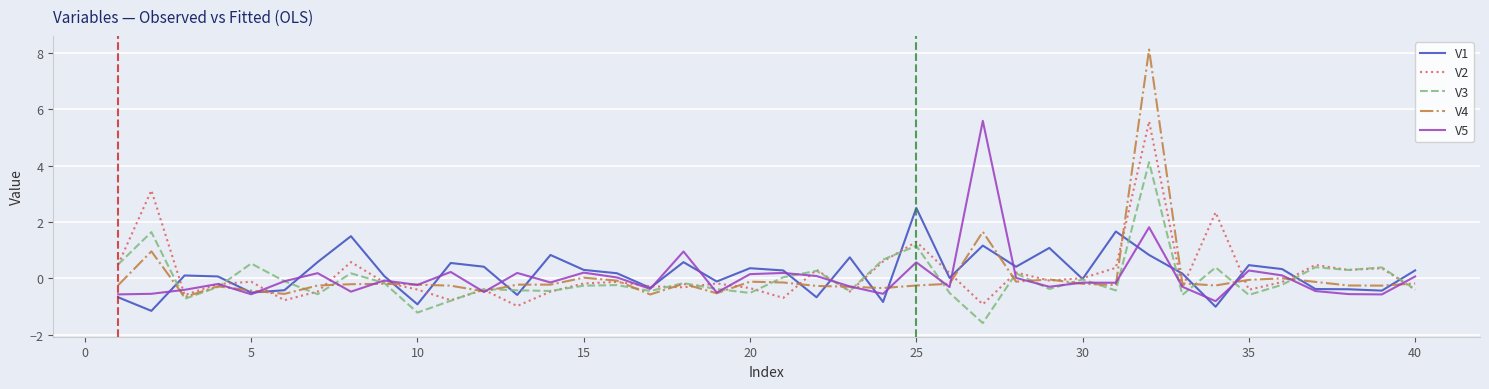

What is the lowest value of the V1 series?

-1.2